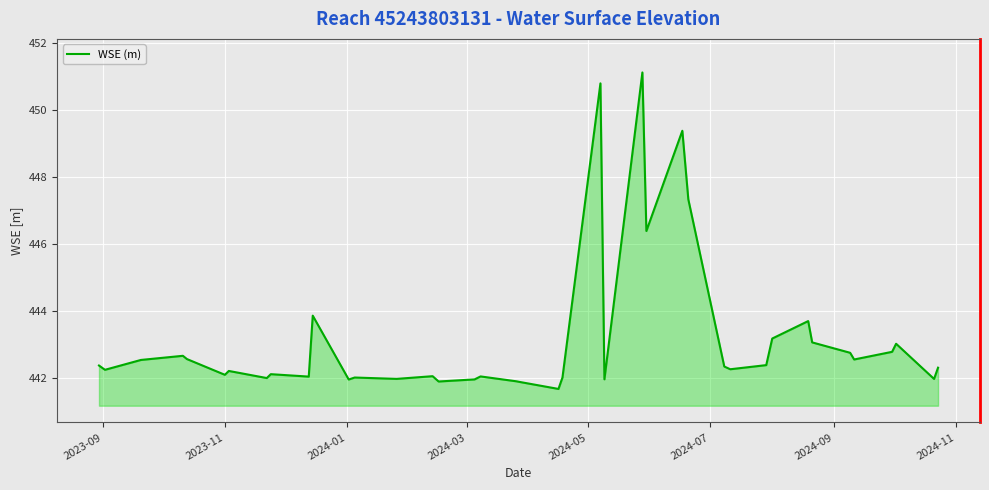

What is the difference between the maximum and minimum values?

9.4